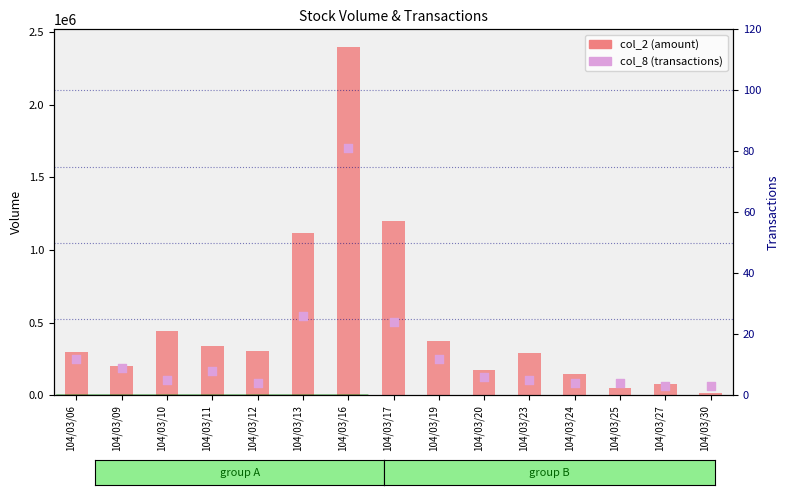

What are all the series names shown in the legend?

col_2 (amount), col_8 (transactions)